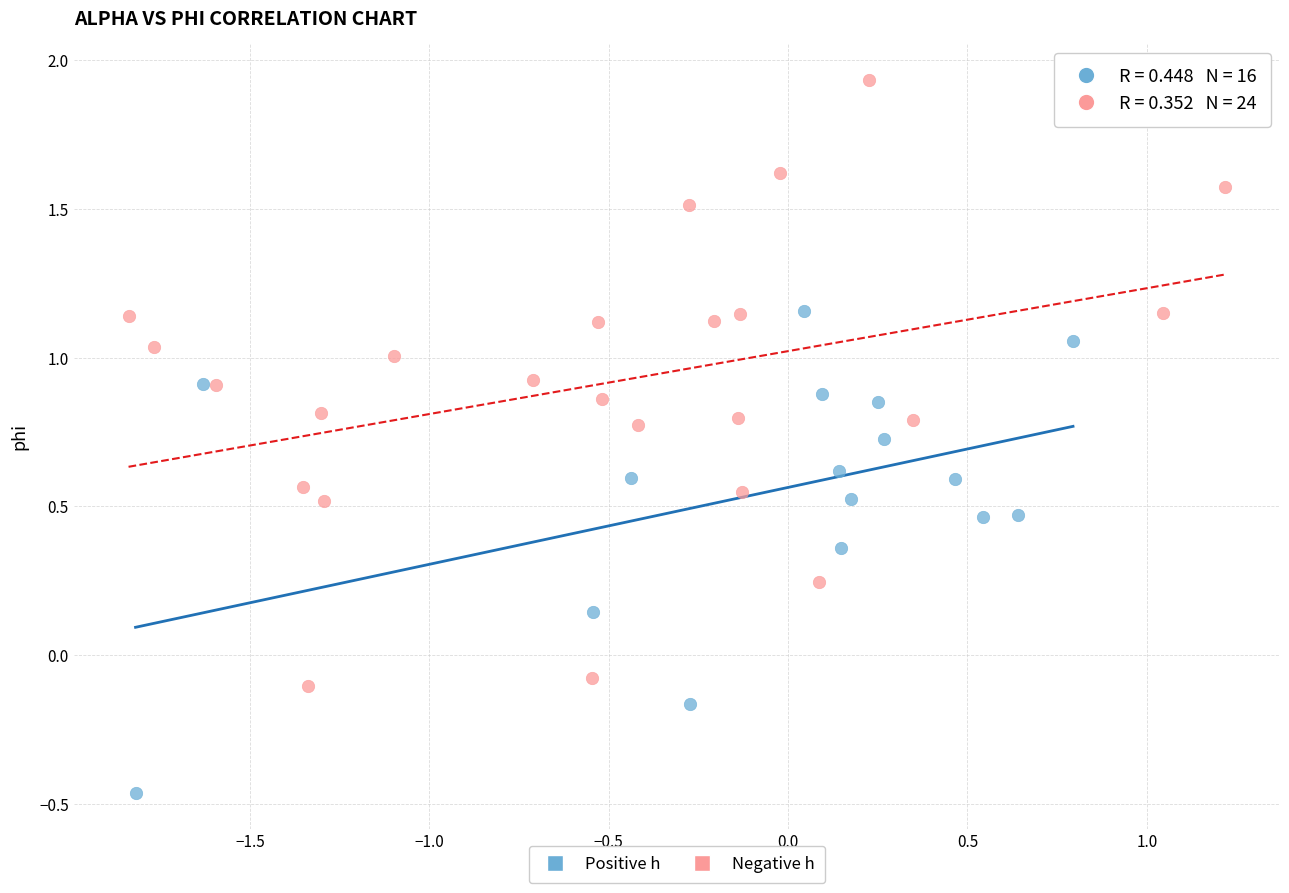

Which series has the widest spread of Y values?

Negative h